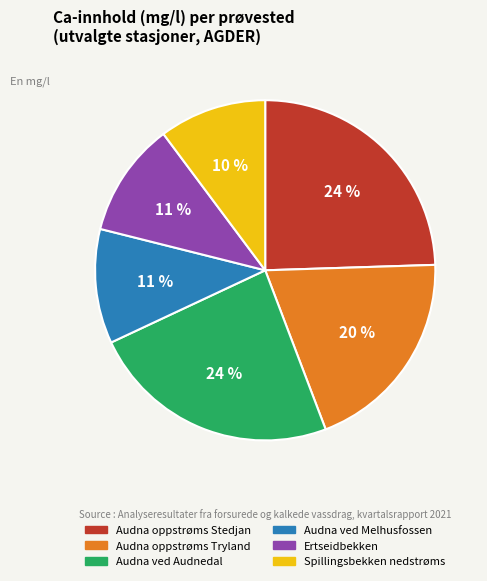

Is it true that Audna oppstrøms Stedjan is 24% of the pie?

True